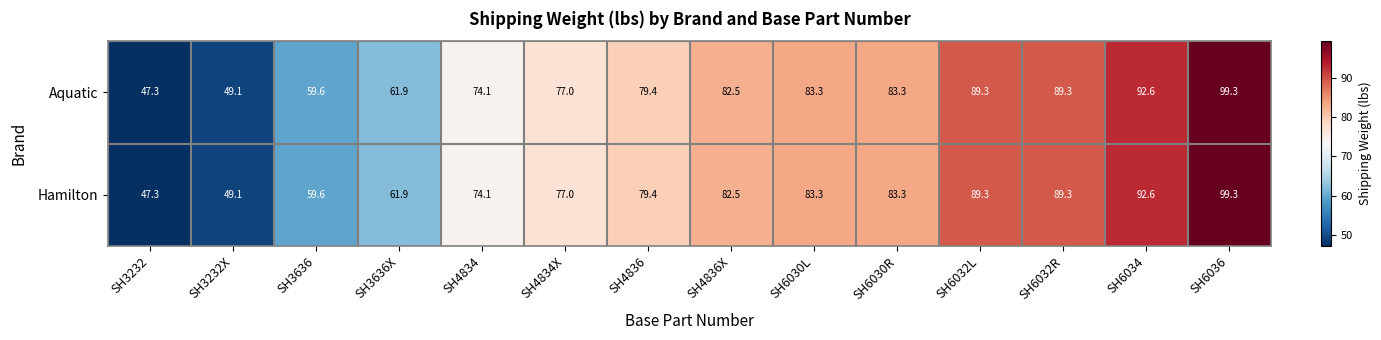

Reading right to left, what are all the values shown in this chart?

Aquatic: SH6036=99.3	SH6034=92.6	SH6032R=89.3	SH6032L=89.3	SH6030R=83.3	SH6030L=83.3	SH4836X=82.5	SH4836=79.4	SH4834X=77.0	SH4834=74.1	SH3636X=61.9	SH3636=59.6	SH3232X=49.1	SH3232=47.3
Hamilton: SH6036=99.3	SH6034=92.6	SH6032R=89.3	SH6032L=89.3	SH6030R=83.3	SH6030L=83.3	SH4836X=82.5	SH4836=79.4	SH4834X=77.0	SH4834=74.1	SH3636X=61.9	SH3636=59.6	SH3232X=49.1	SH3232=47.3